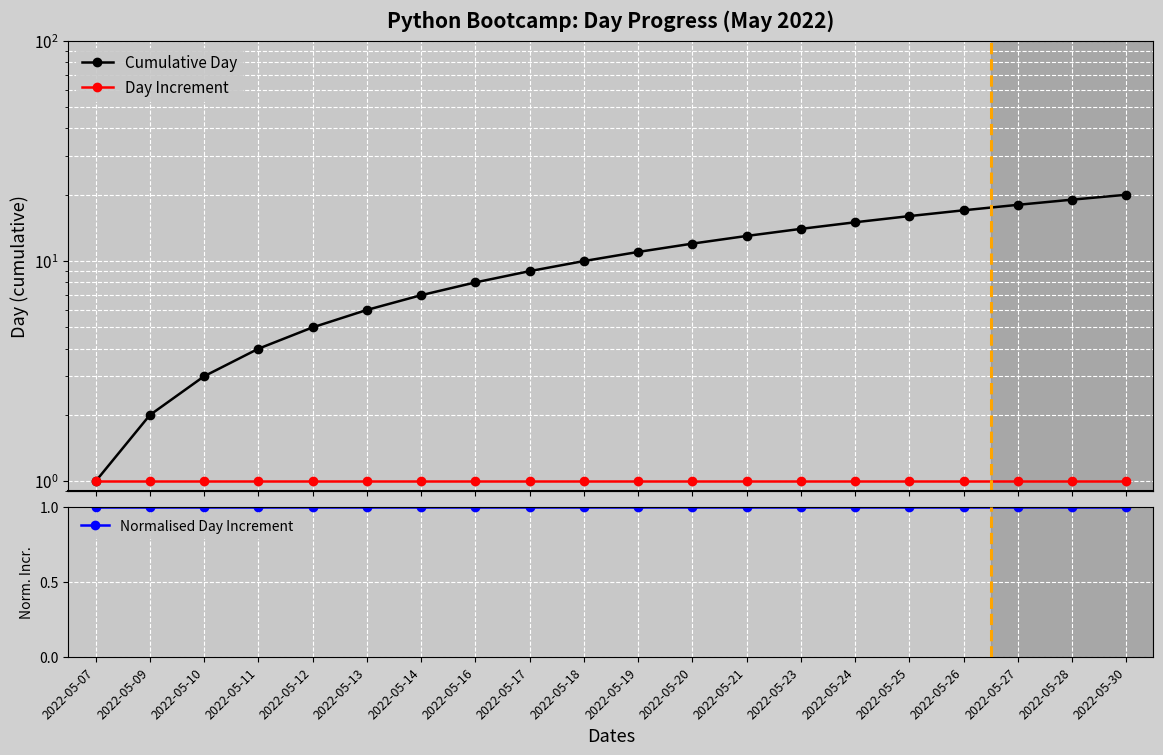

Reading left to right, what are all the values shown in this chart?

Cumulative Day: 1	2	3	4	5	6	7	8	9	10	11	12	13	14	15	16	17	18	19	20
Day Increment: 1	1	1	1	1	1	1	1	1	1	1	1	1	1	1	1	1	1	1	1
Normalised Day Increment: 1	1	1	1	1	1	1	1	1	1	1	1	1	1	1	1	1	1	1	1